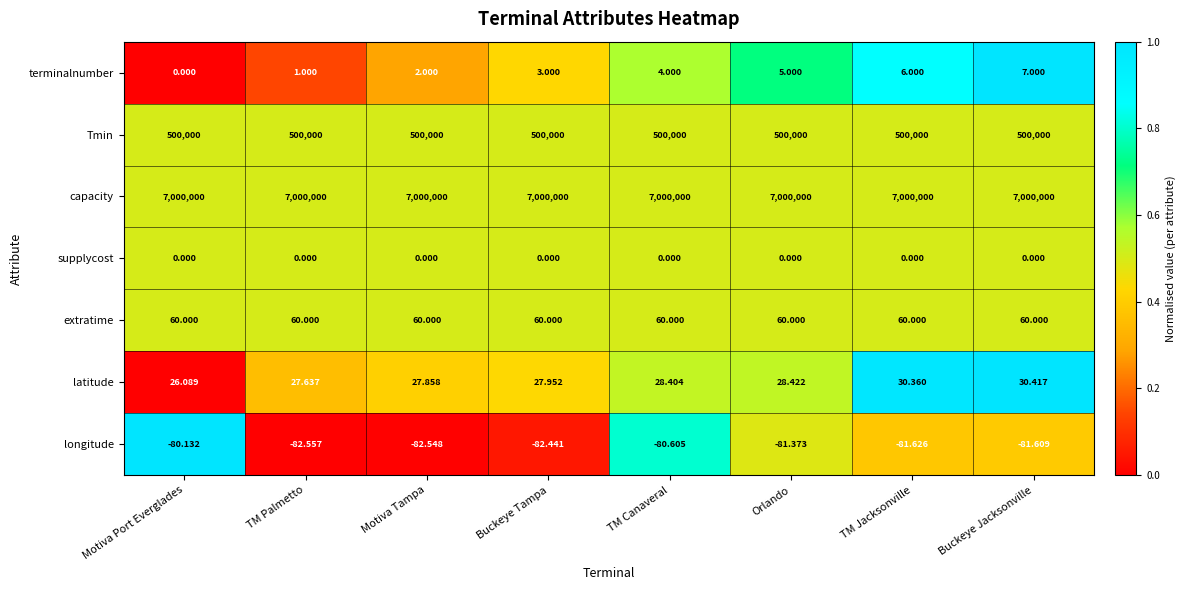

What is the total value across all series at TM Canaveral?

7500011.8